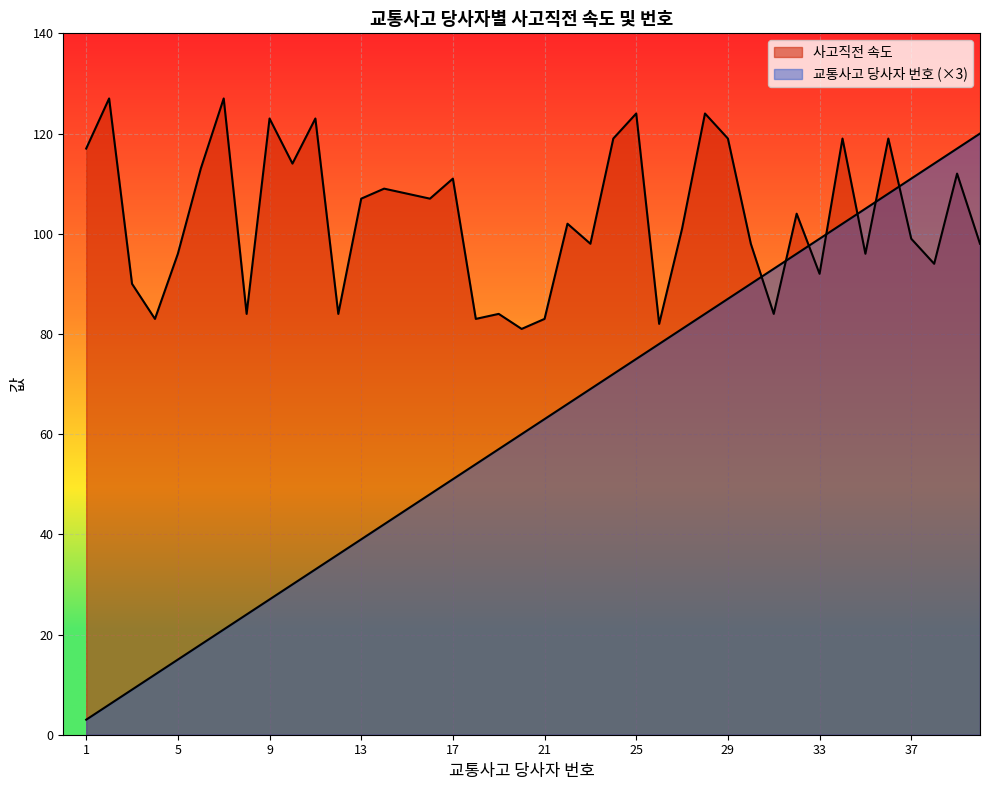

Where do 교통사고 당사자 번호 and 사고직전 속도 first cross each other?

30 and 31